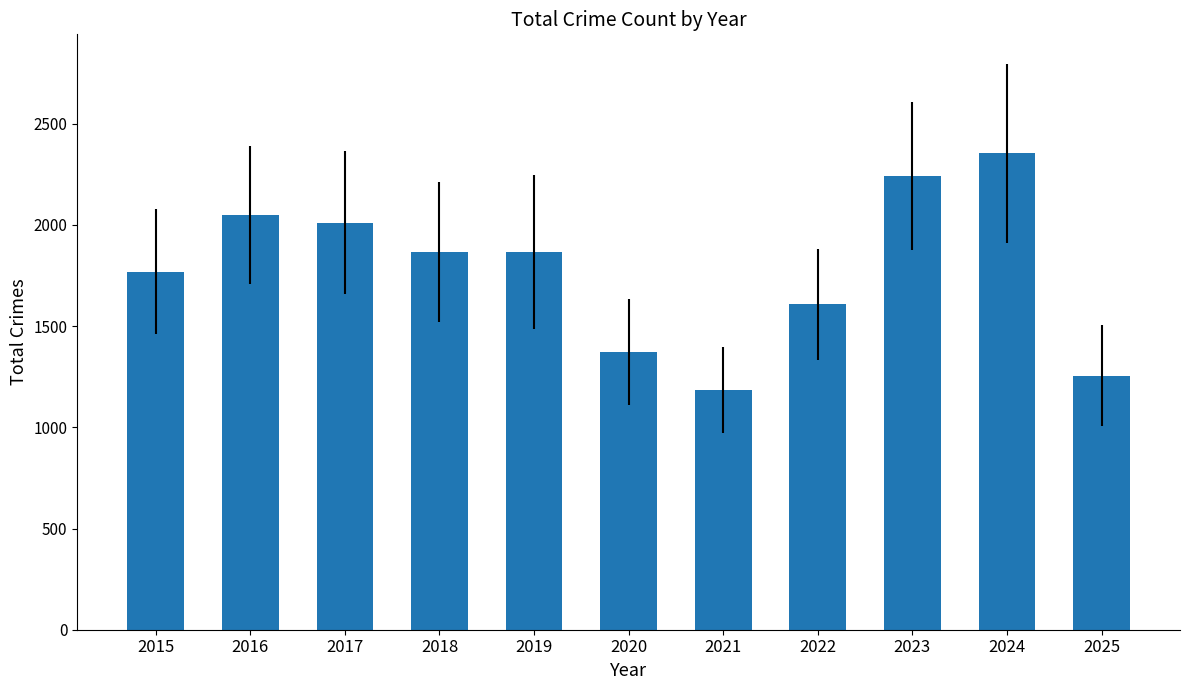

What is the sum of all values?

19575